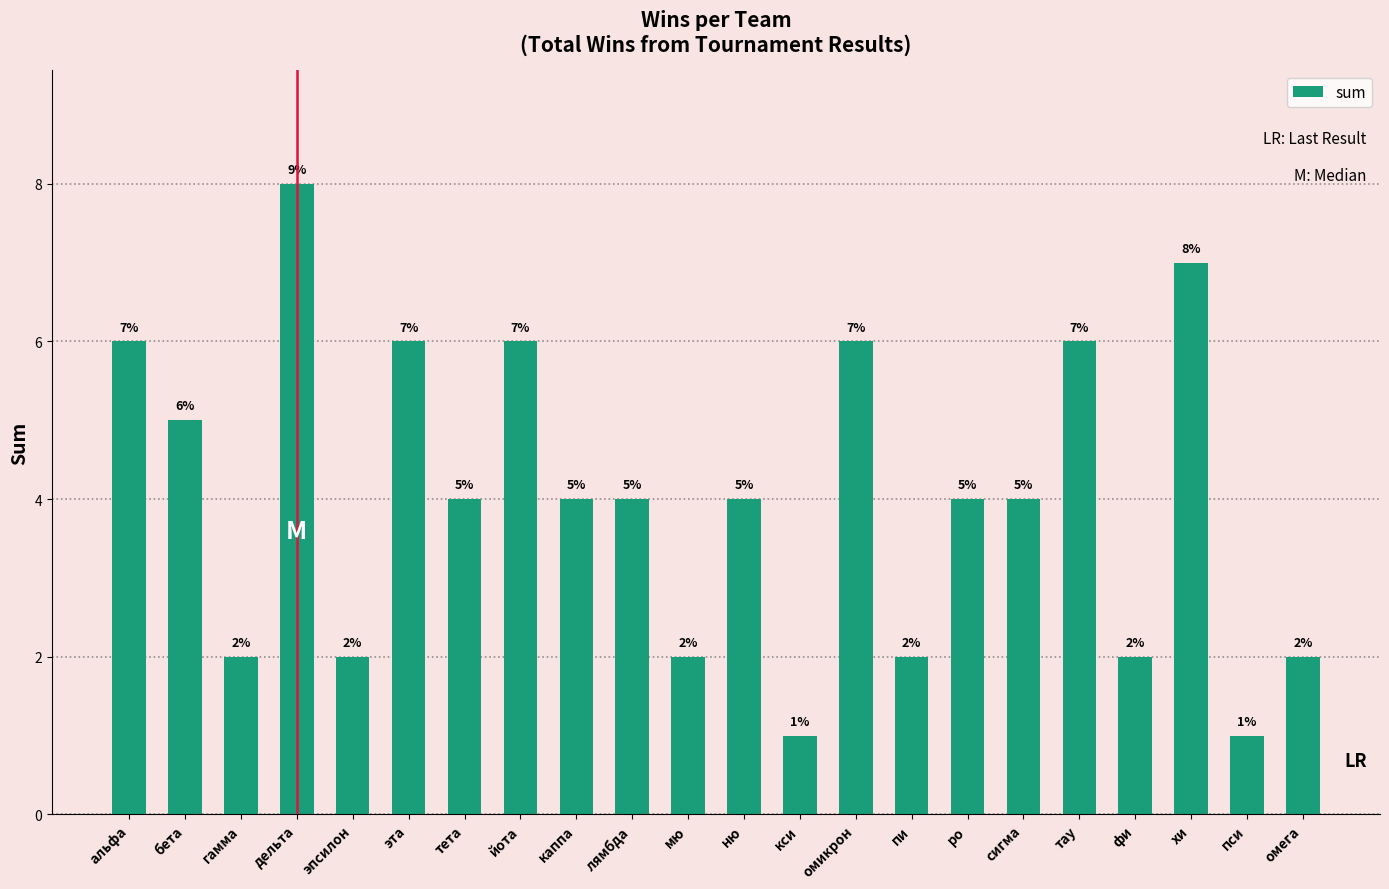

At which label does the data first exceed 4?

альфа